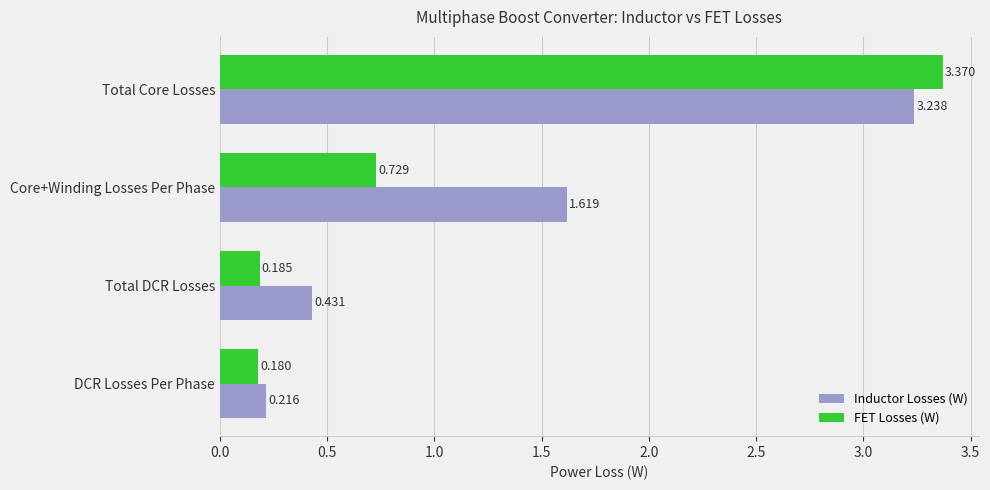

List the series in order of their overall mean, lowest first.

FET Losses (W), Inductor Losses (W)